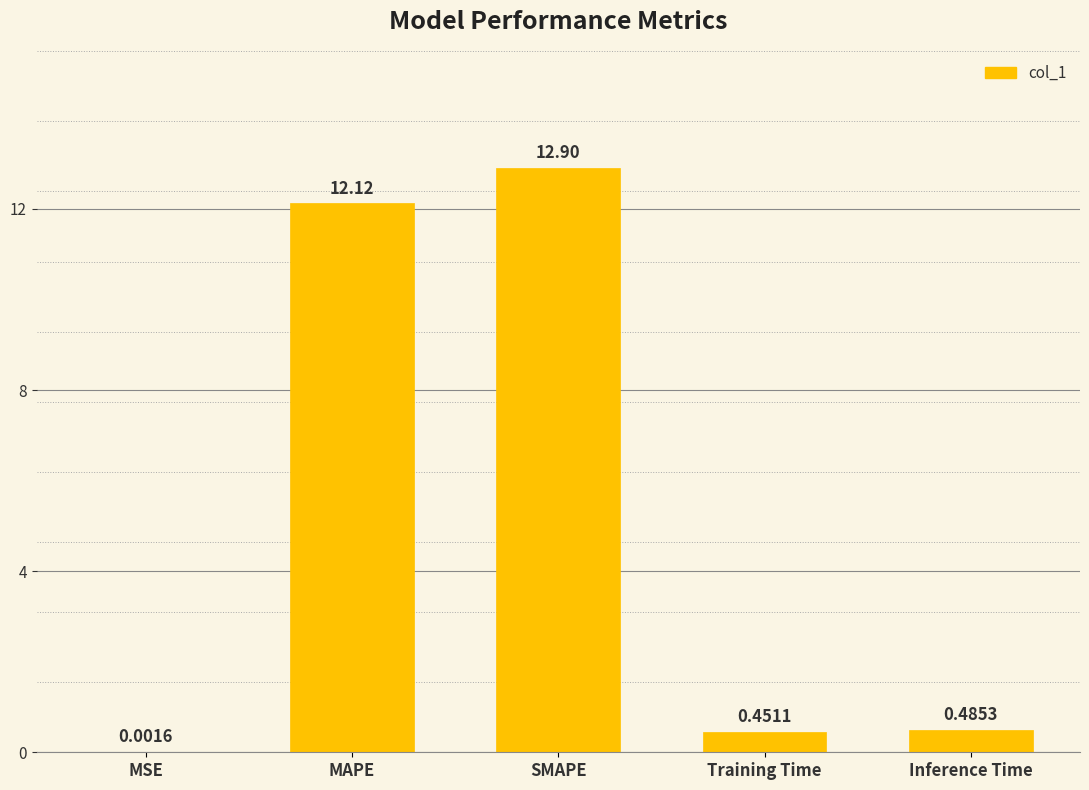

Where is the data nearest to the value 6?

Inference Time